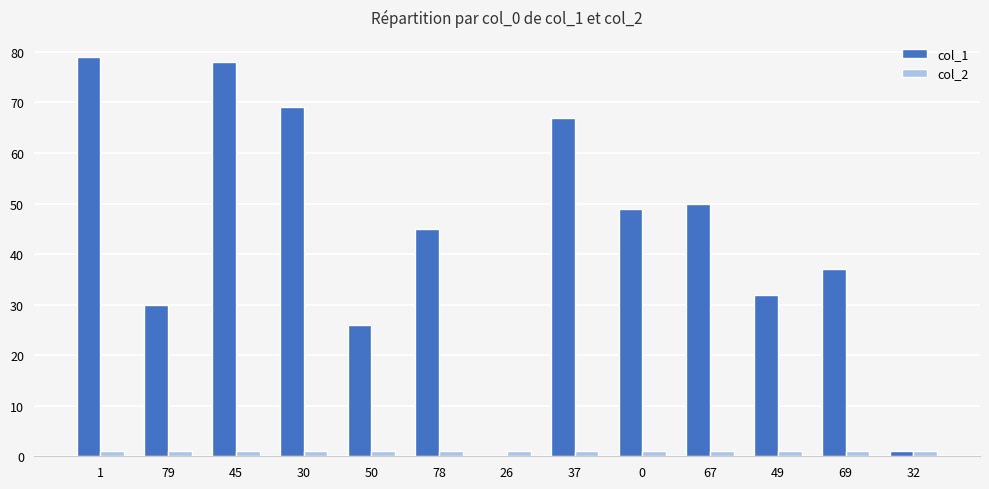

The col_2 series shows 1 at 50. True or false?

True